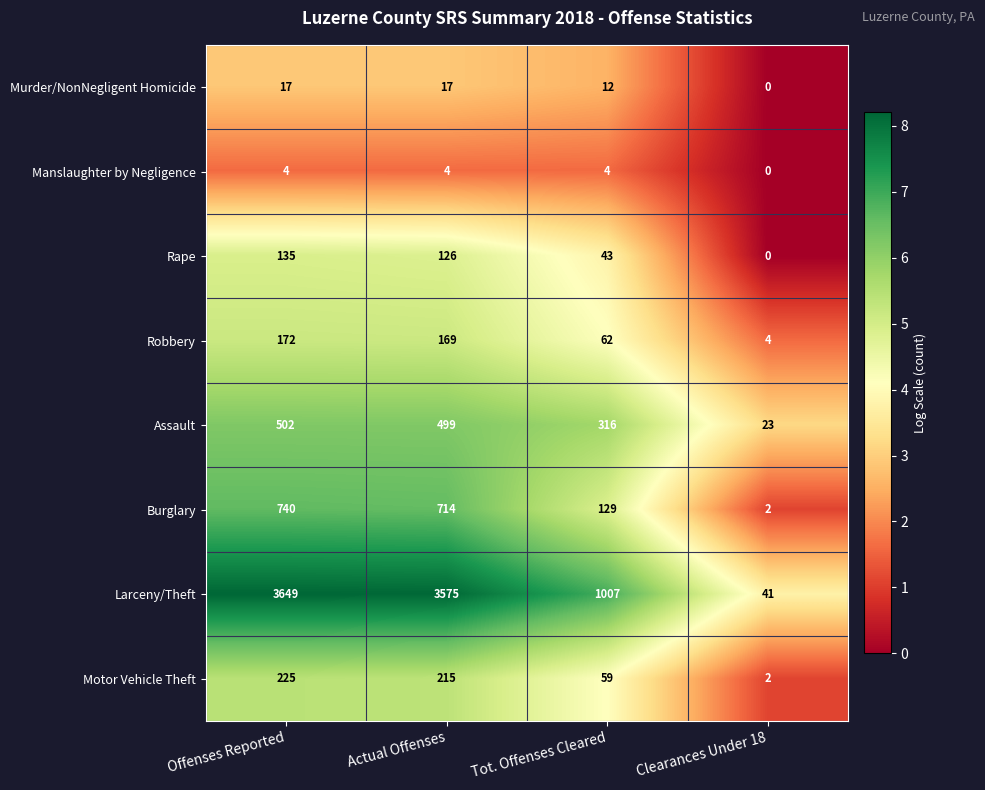

How many data points in Rape are less than 126?

2